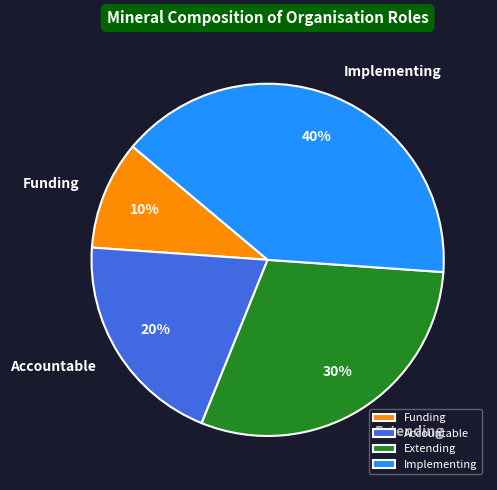

Which has a higher value, Extending or Accountable?

Extending